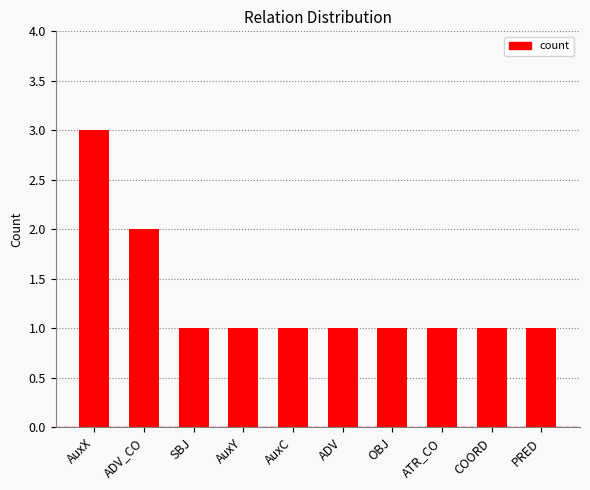

What is the average value?

1